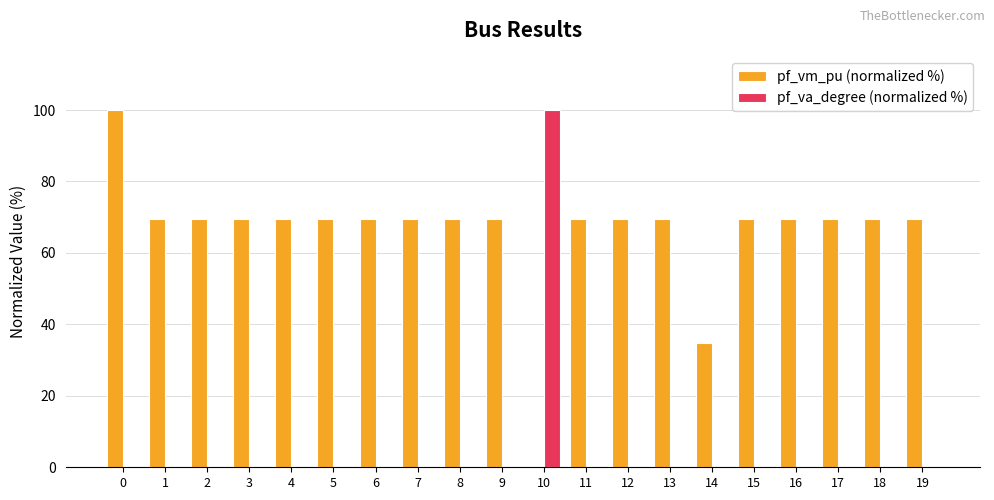

What is the highest value of the pf_vm_pu (normalized %) series?

100.0